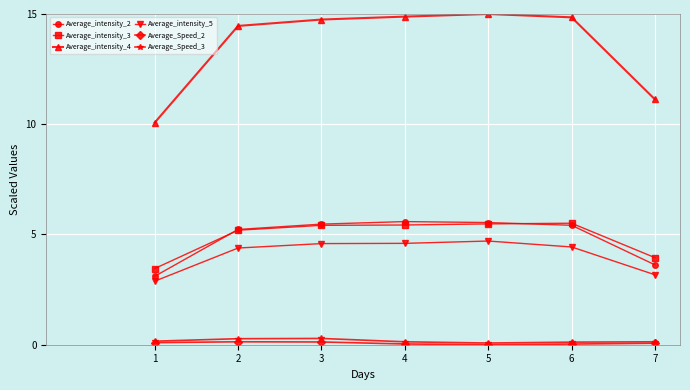

At which label does Average_intensity_4 first exceed 14?

2